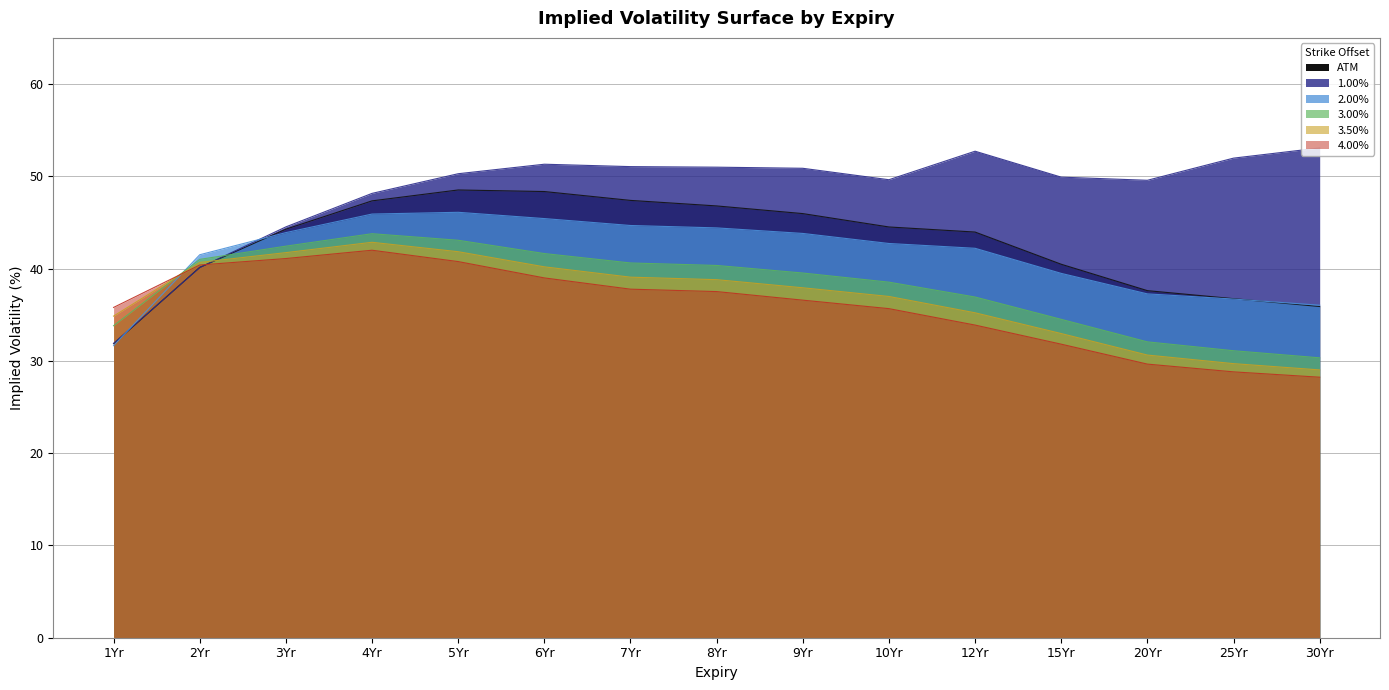

At which category is the sum across all series the highest?

5Yr